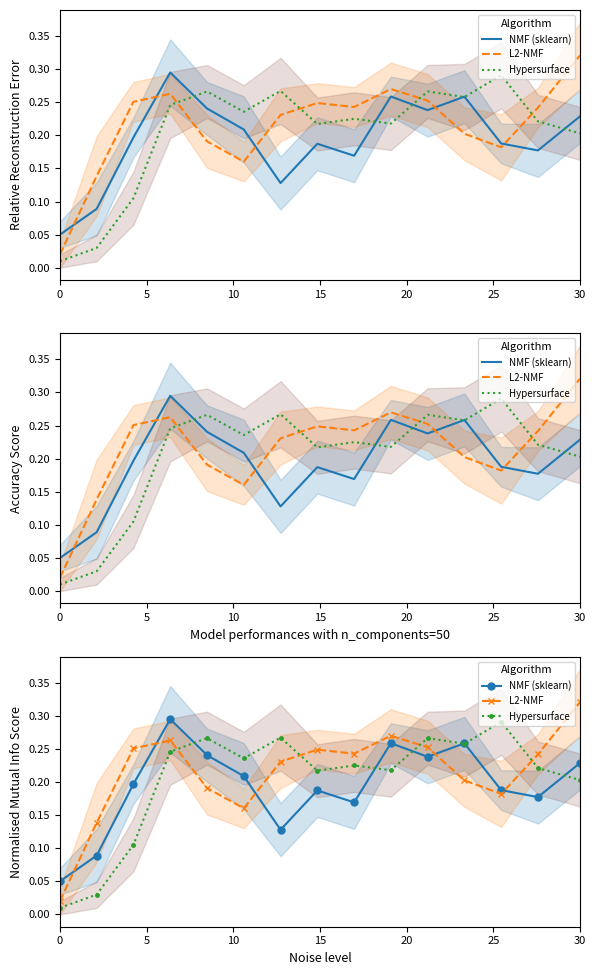

How many interior local valleys does the NMF (sklearn) series have?

4